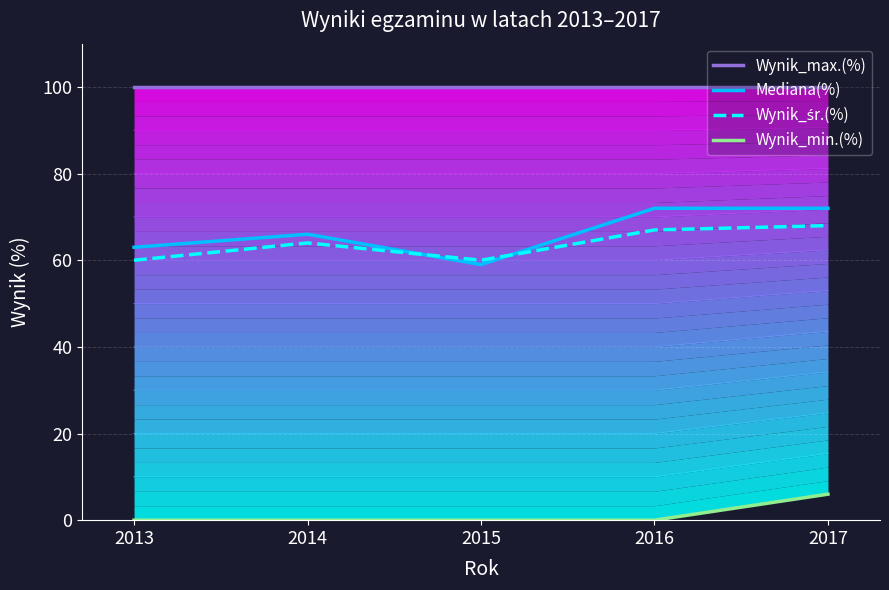

How many series are shown in this chart?

4